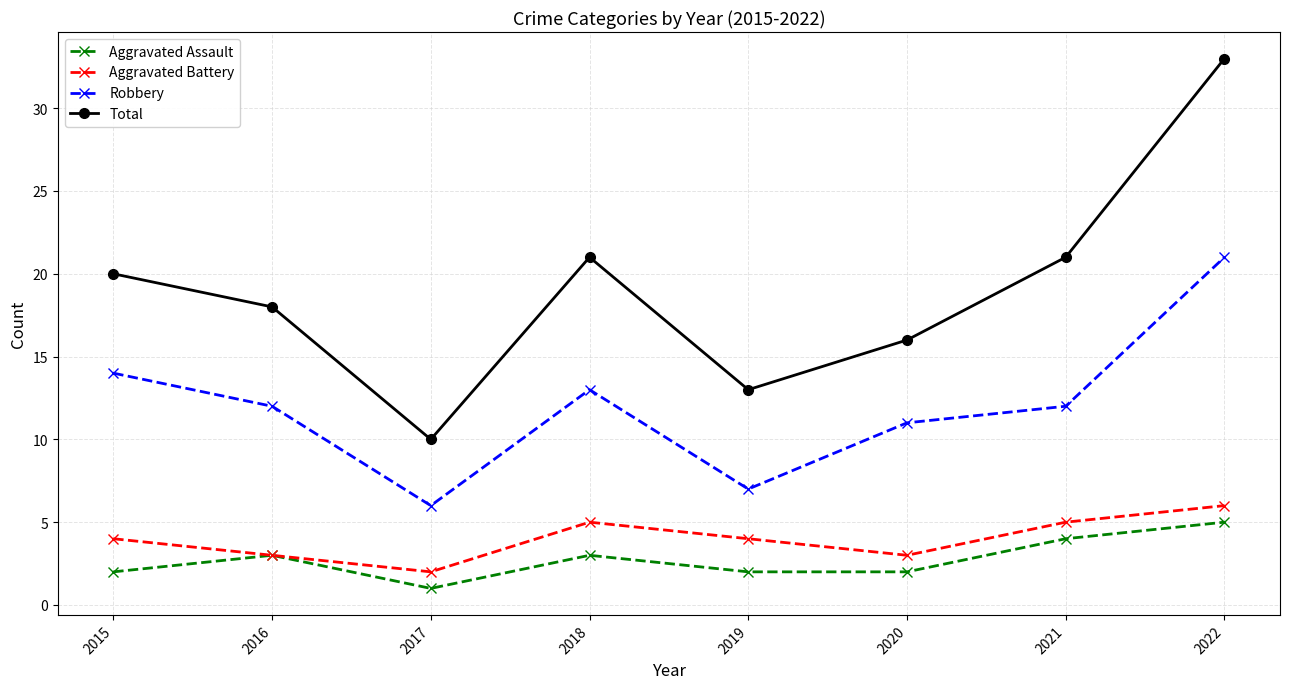

At which label does Aggravated Battery reach its minimum?

2017